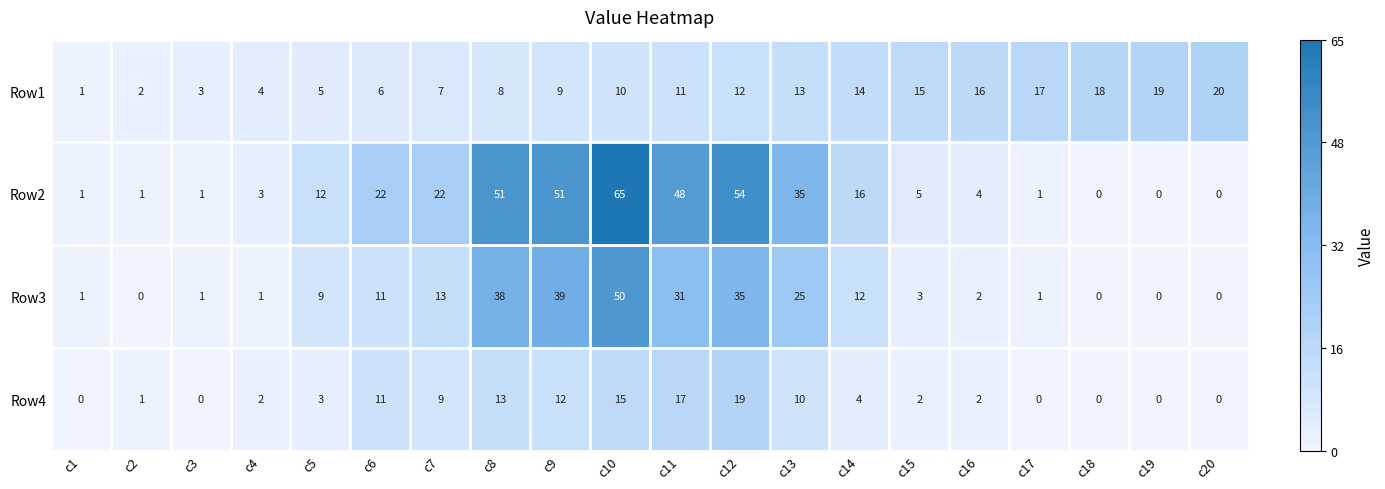

At which category does the chart reach its peak across all series?

c10